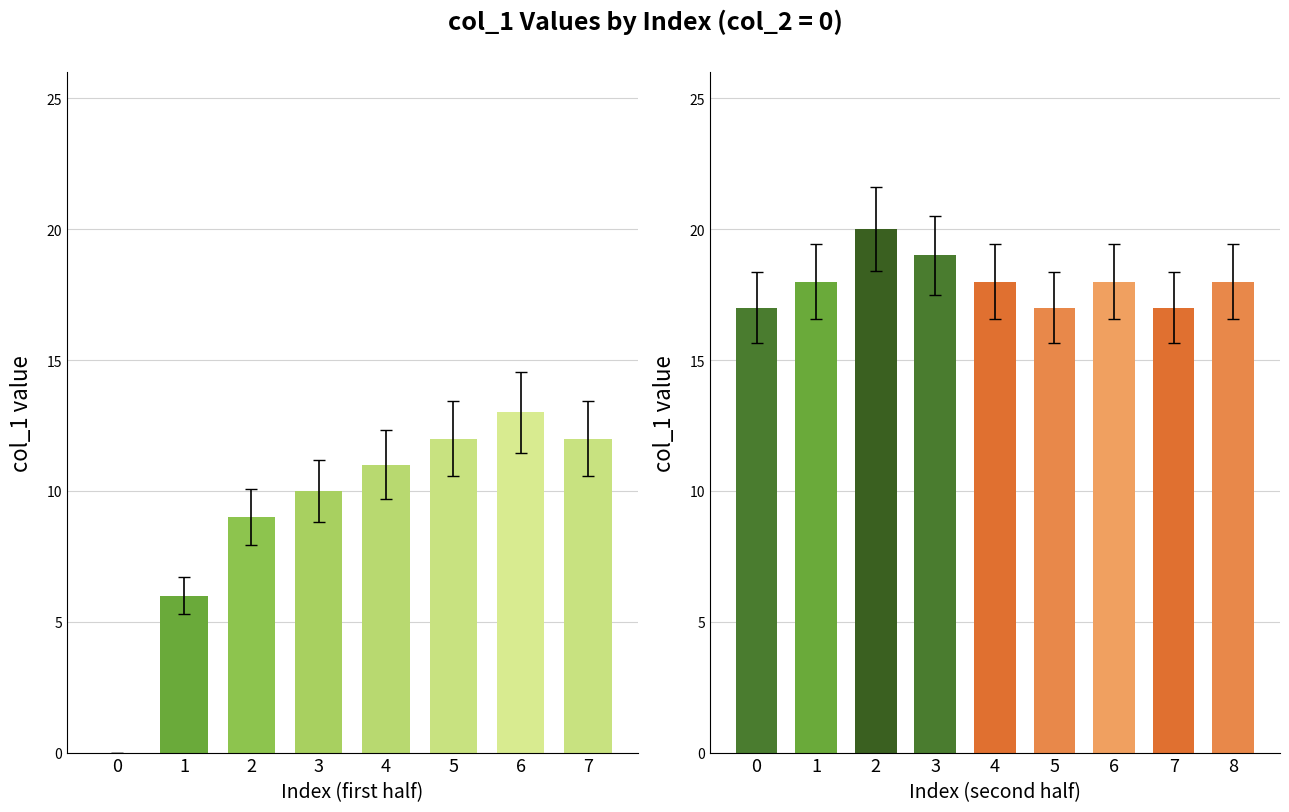

What is the greatest value displayed?

20